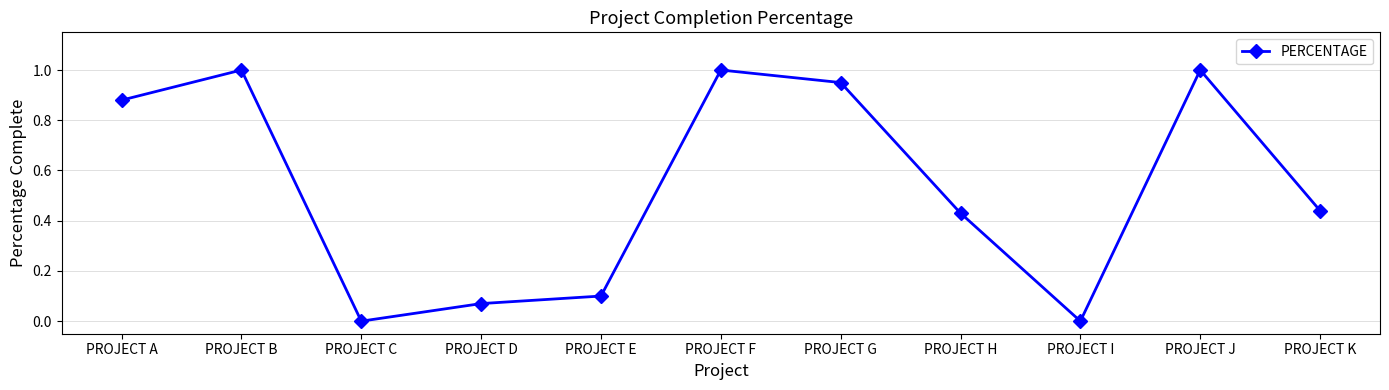

What is the change in value from PROJECT G to PROJECT H?

-0.5